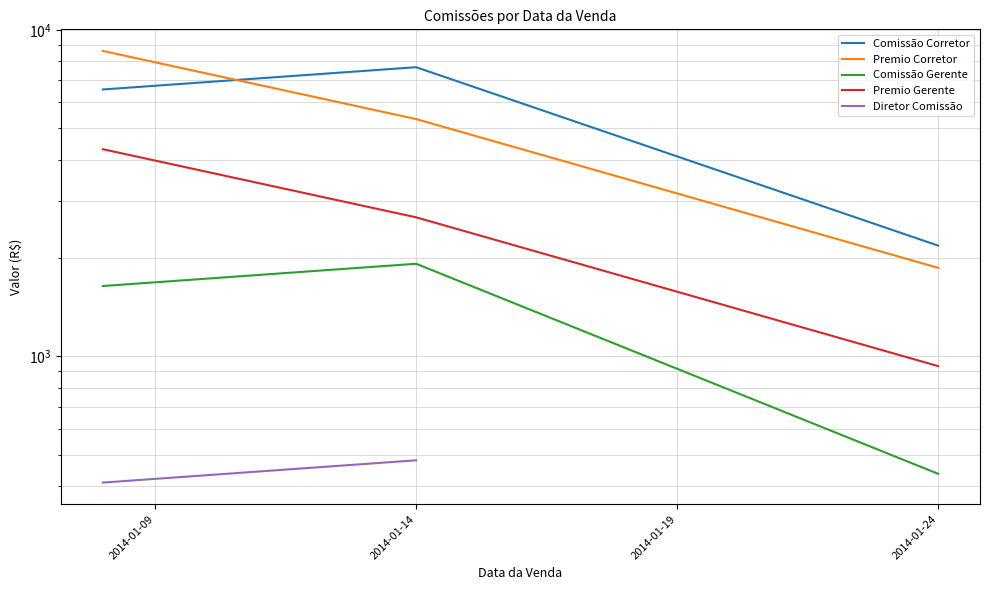

How many values in the Comissão Corretor series exceed 6567?

2